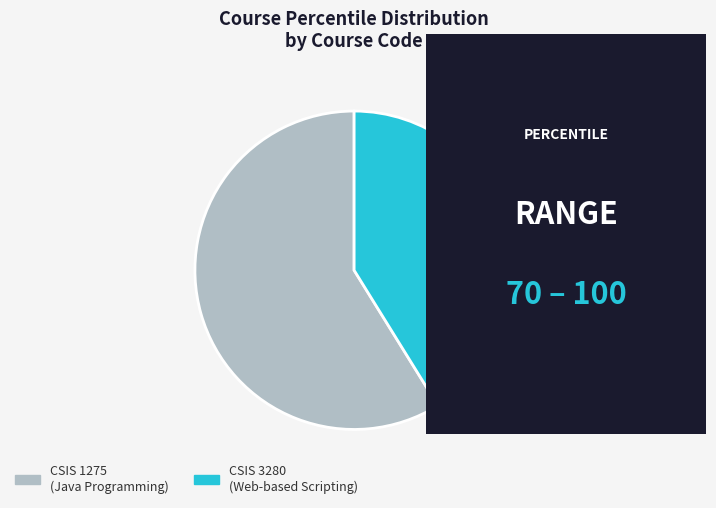

Which slice is the largest?

CSIS 1275